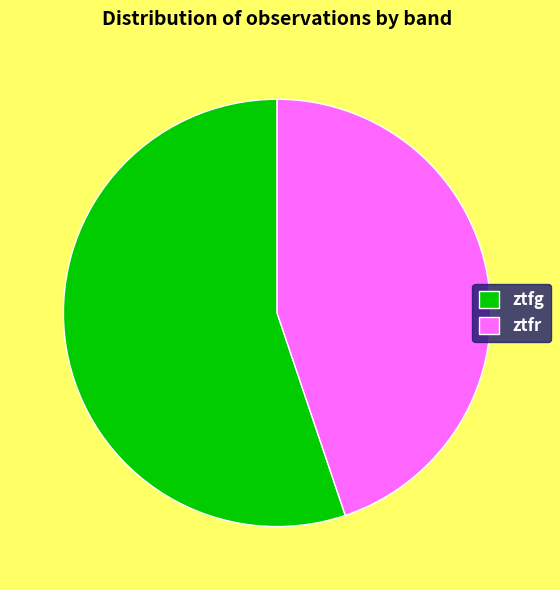

Which category has the biggest portion of the pie?

ztfg